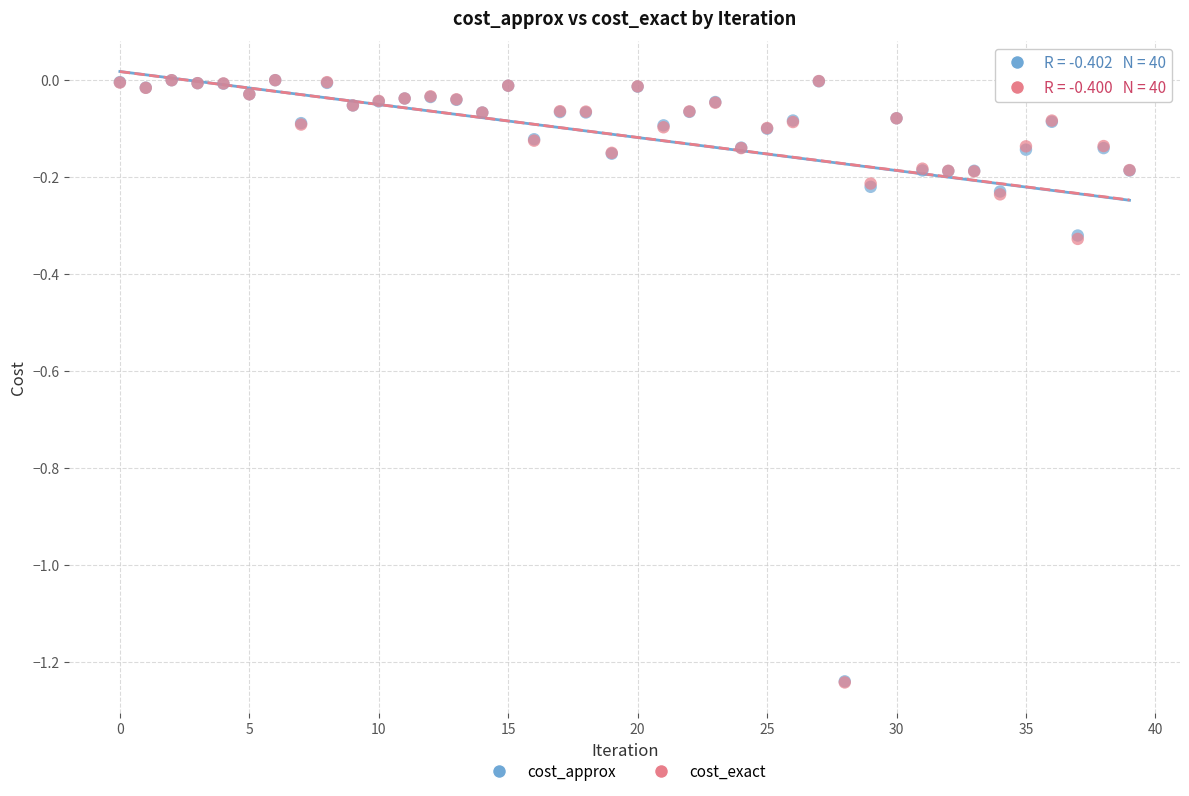

What are all the series names shown in the legend?

cost_approx, cost_exact